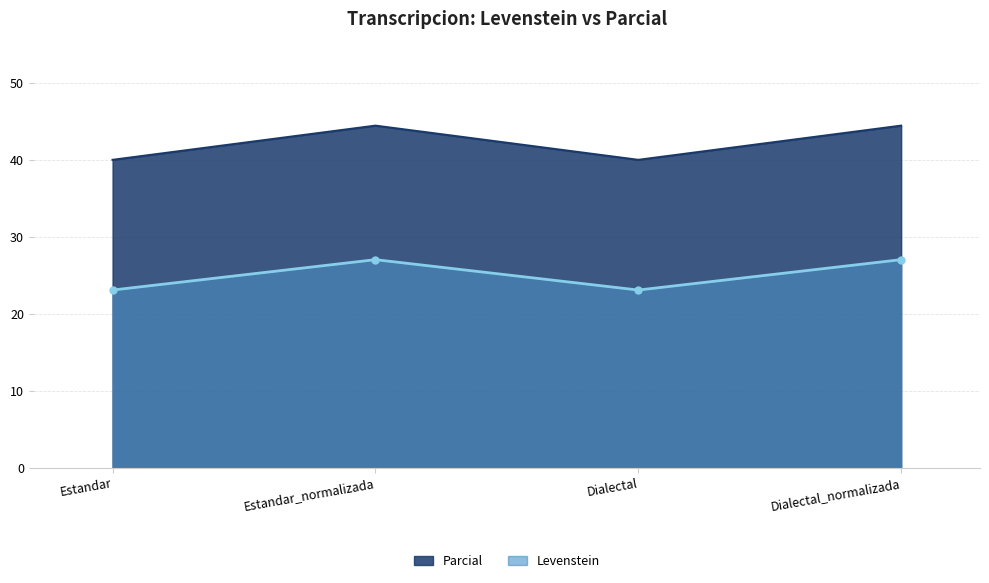

What is the difference between the Parcial values at Estandar and Dialectal_normalizada?

4.4